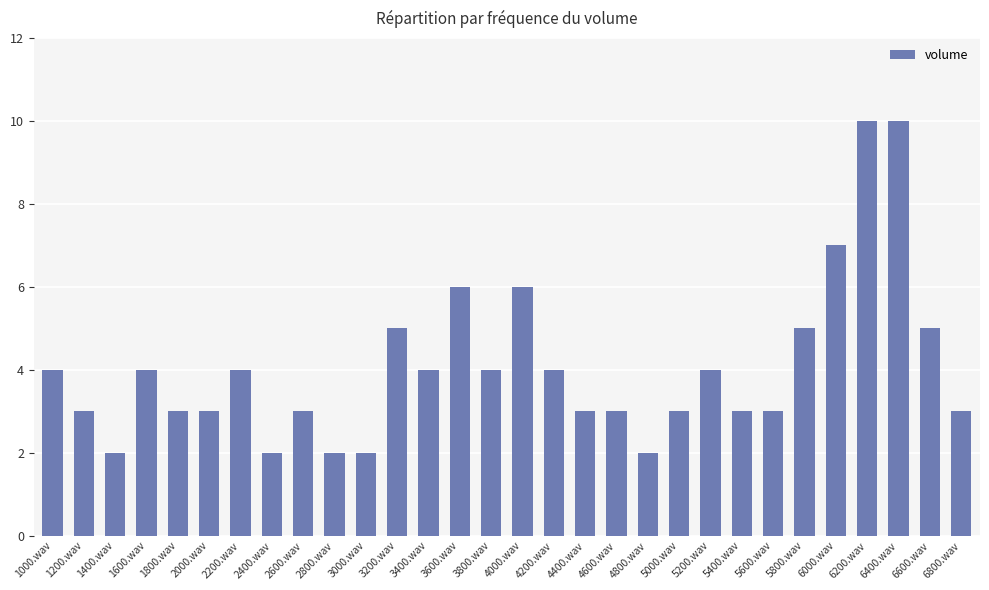

The chart shows a value of 17 at 6400.wav. True or false?

False